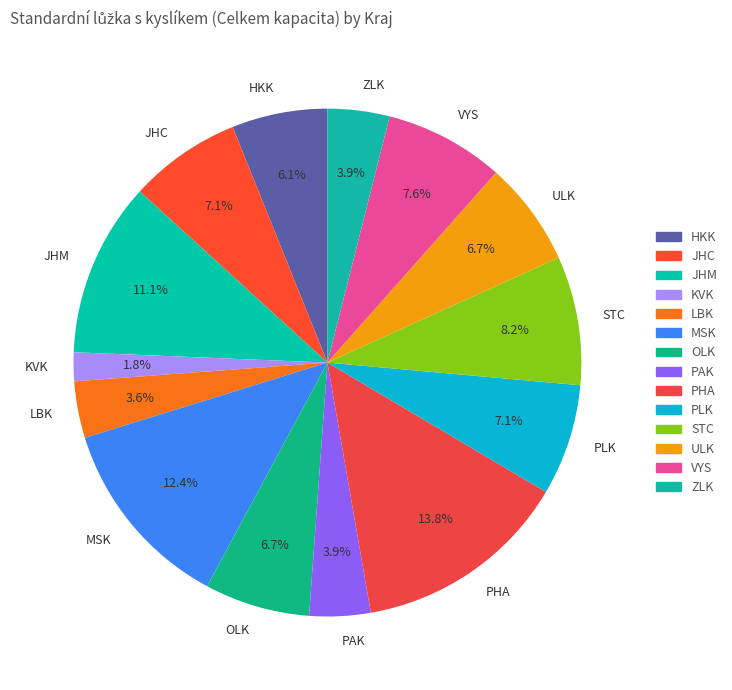

To the nearest percent, what percentage of the pie is ZLK?

4%